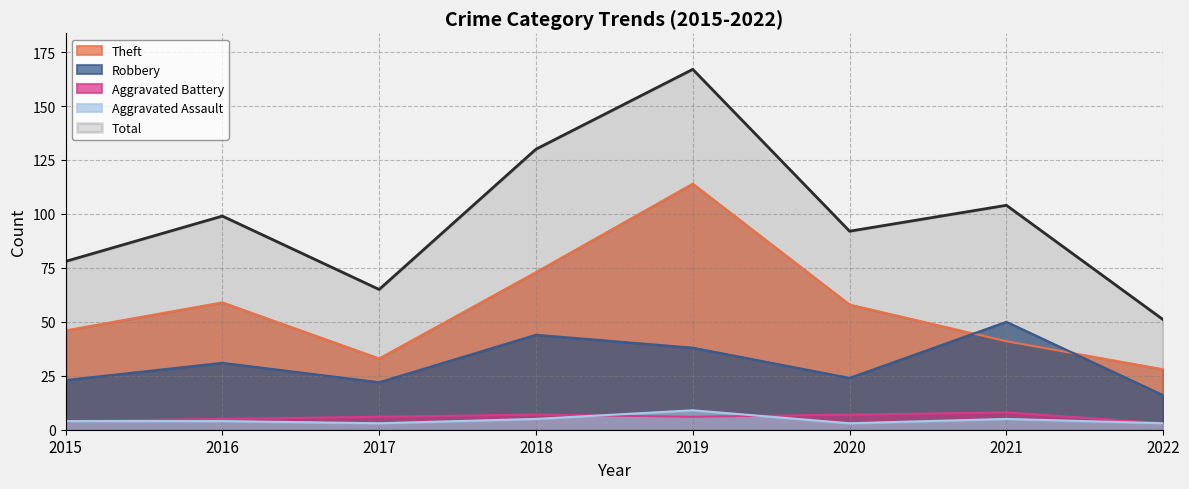

In Robbery, how many points are higher than both neighbors (excluding endpoints)?

3